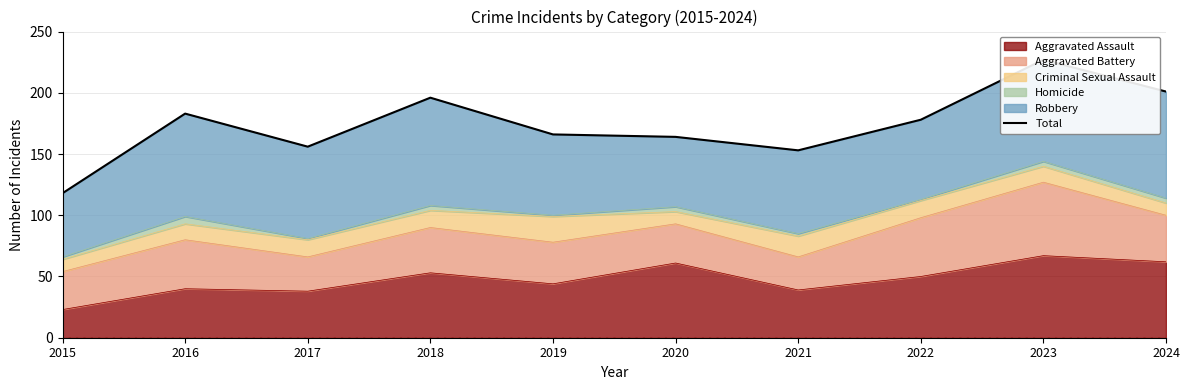

What is the value of the 6th point from the left?

164